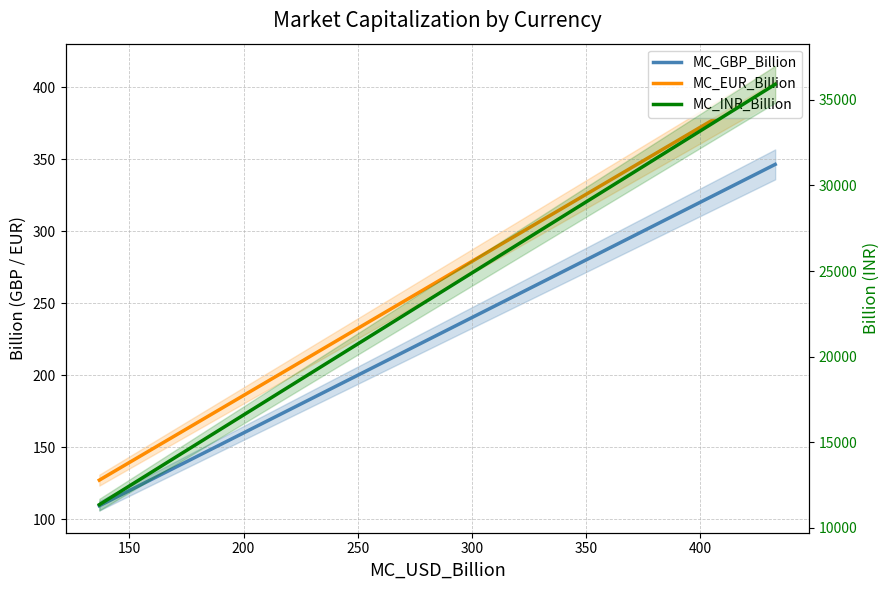

How many lines are shown in the chart?

3